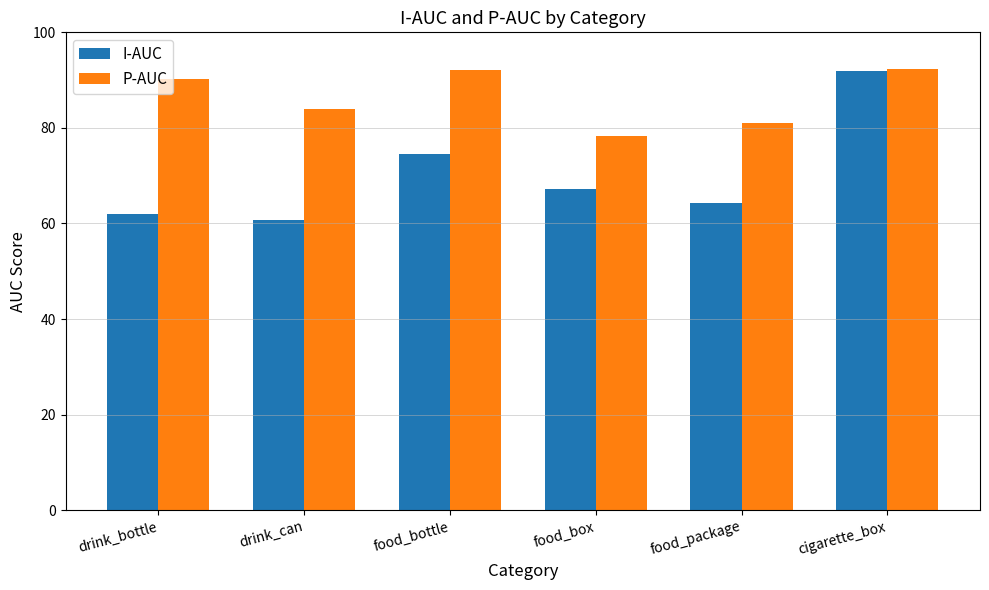

The value of P-AUC at food_box is 34.4. True or false?

False